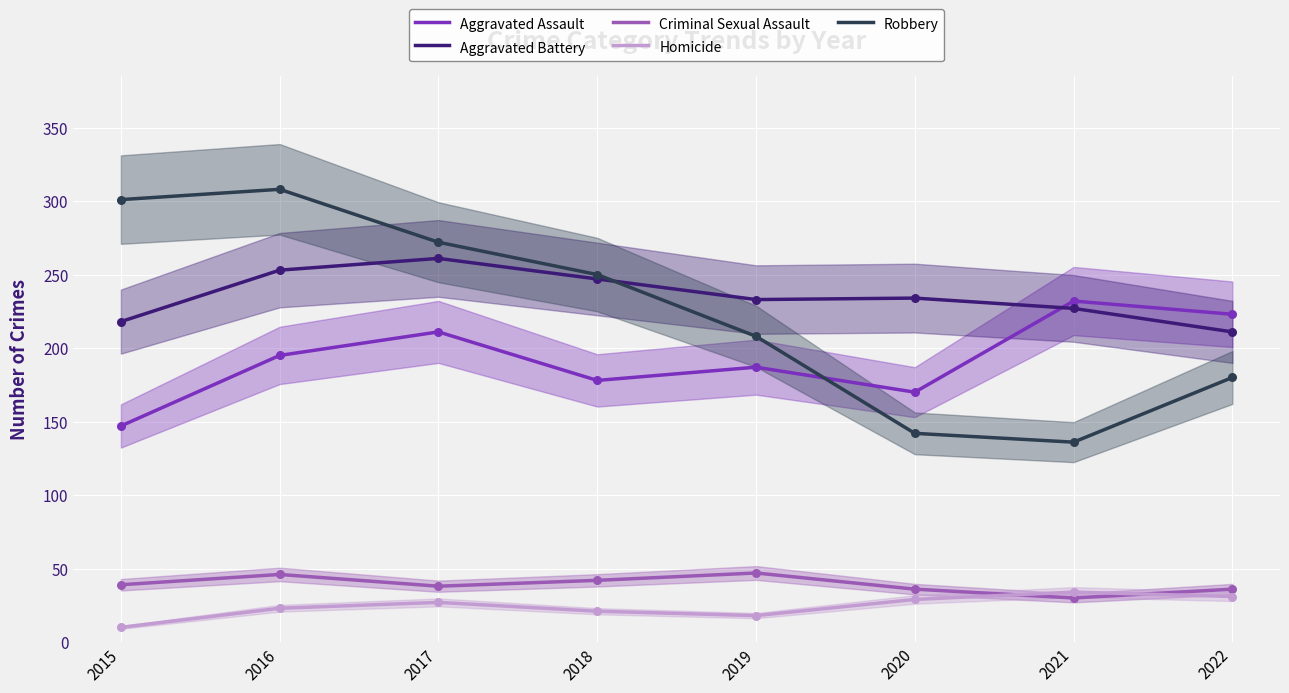

What is the total value across all series at 2022?

681